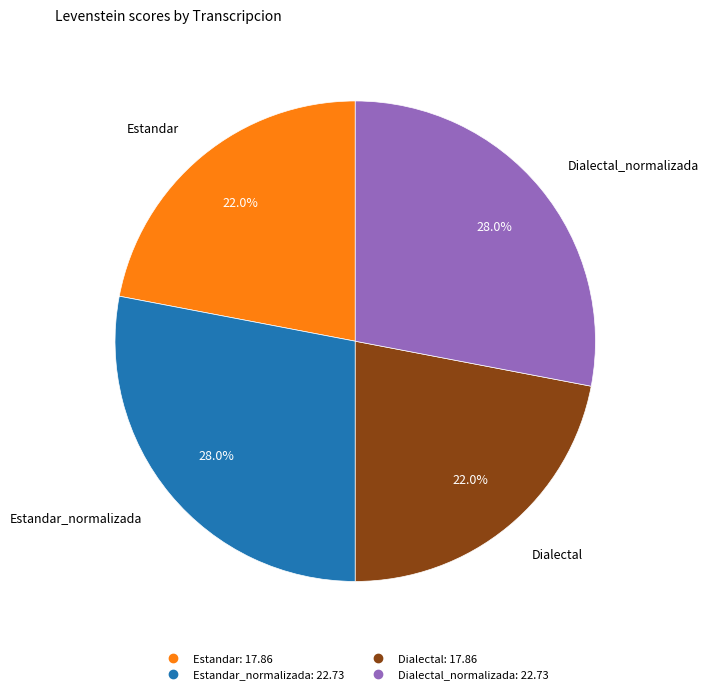

Does any single category account for the majority?

No